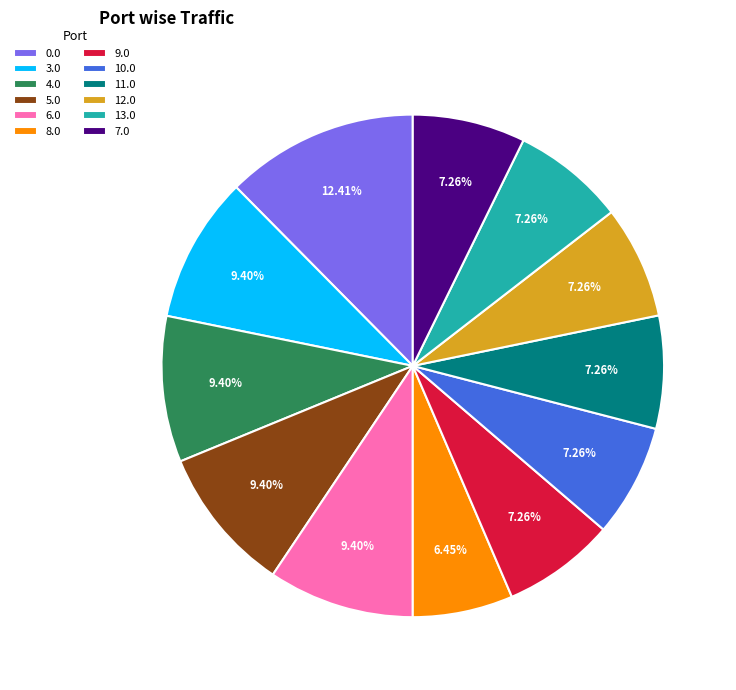

Is there a majority slice in this chart?

No